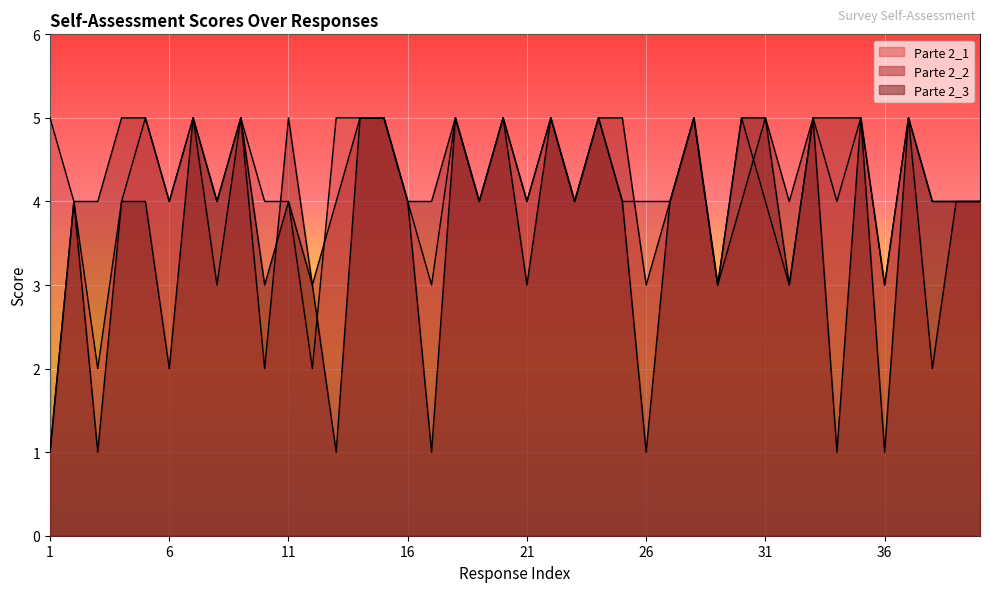

How many Parte 2_3 values are between 3 and 5?

32